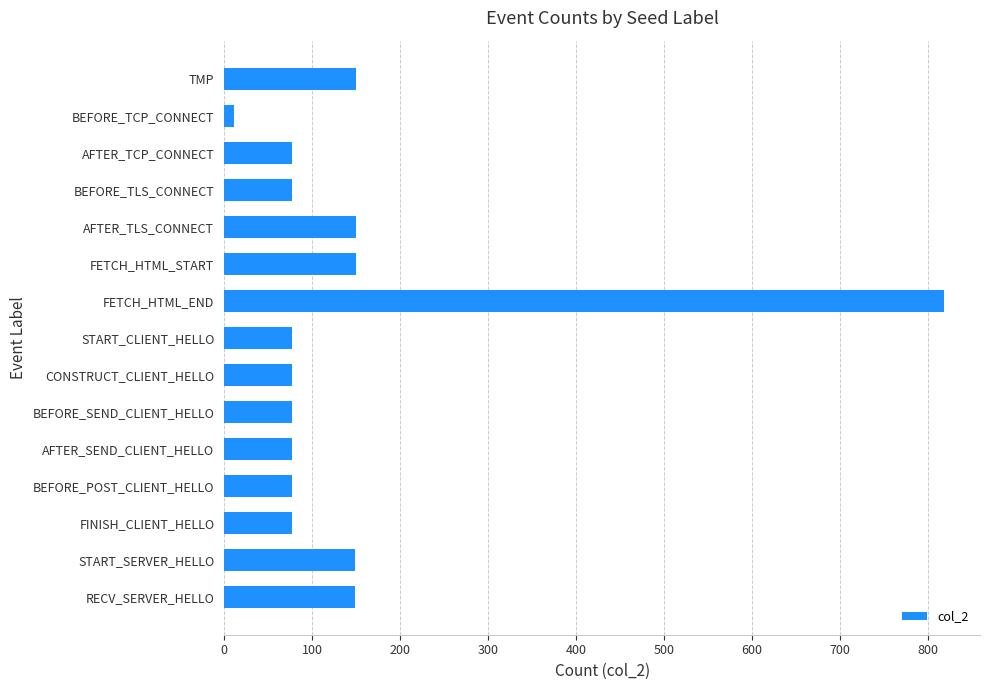

At which category does the chart reach its peak across all series?

FETCH_HTML_END